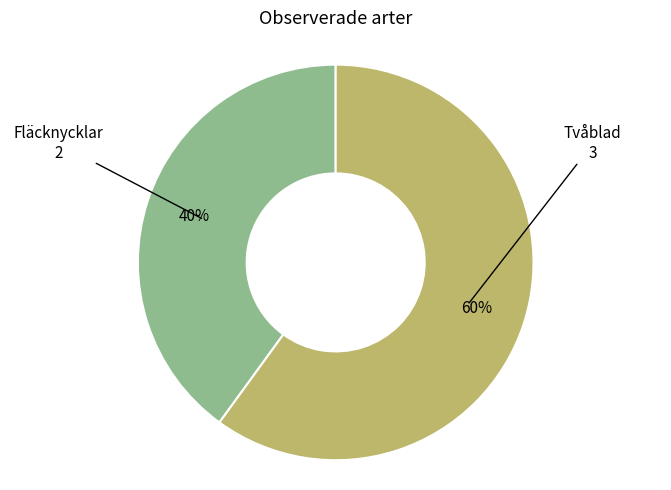

Is there any slice that represents more than half of the pie?

Yes